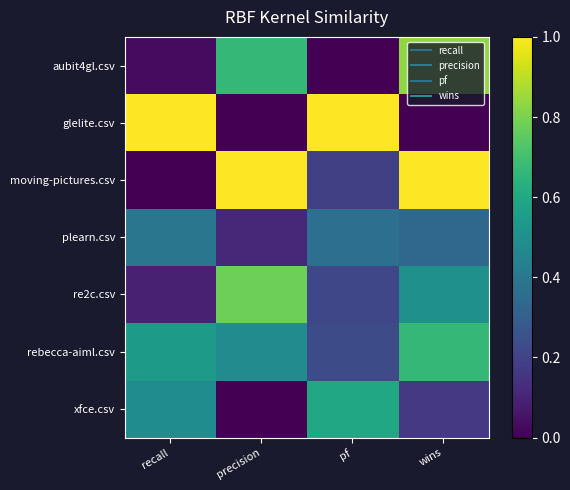

At which category is the sum across all series the highest?

wins